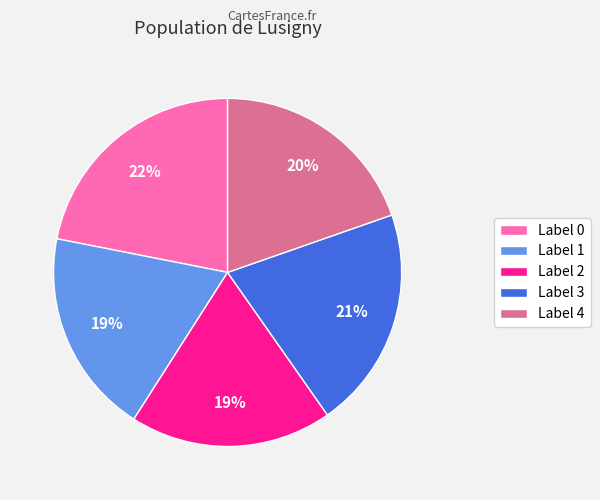

To the nearest percent, what portion does Label 3 represent?

21%